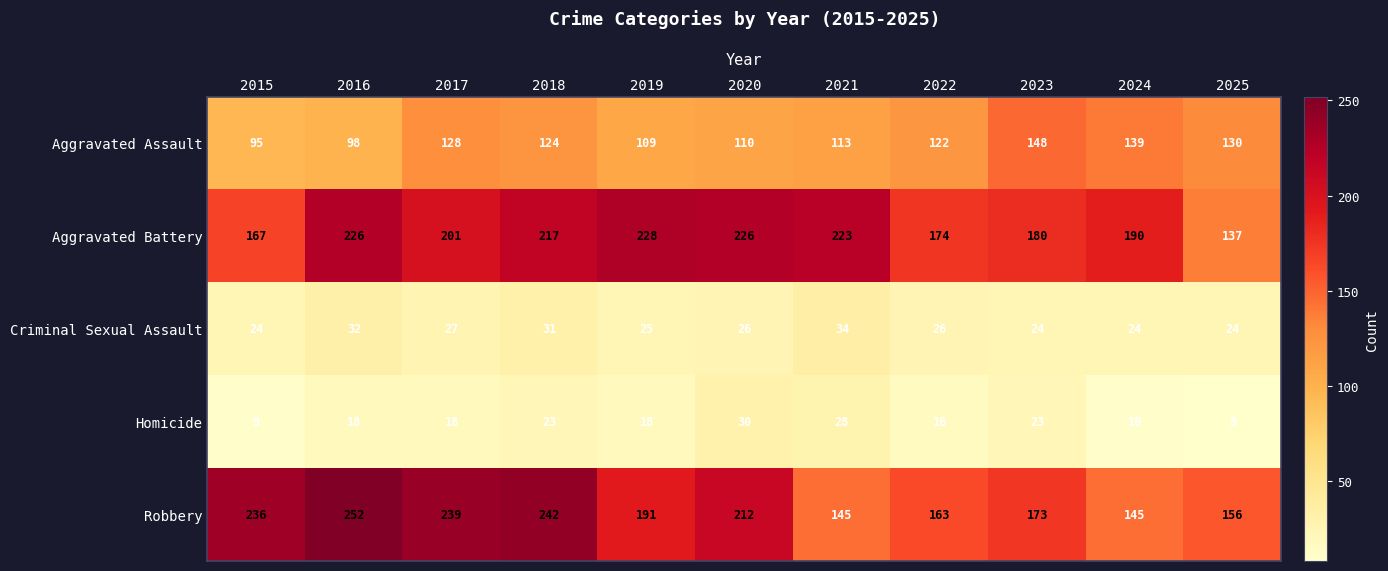

List the series in order of their peak value, highest first.

Robbery, Aggravated Battery, Aggravated Assault, Criminal Sexual Assault, Homicide